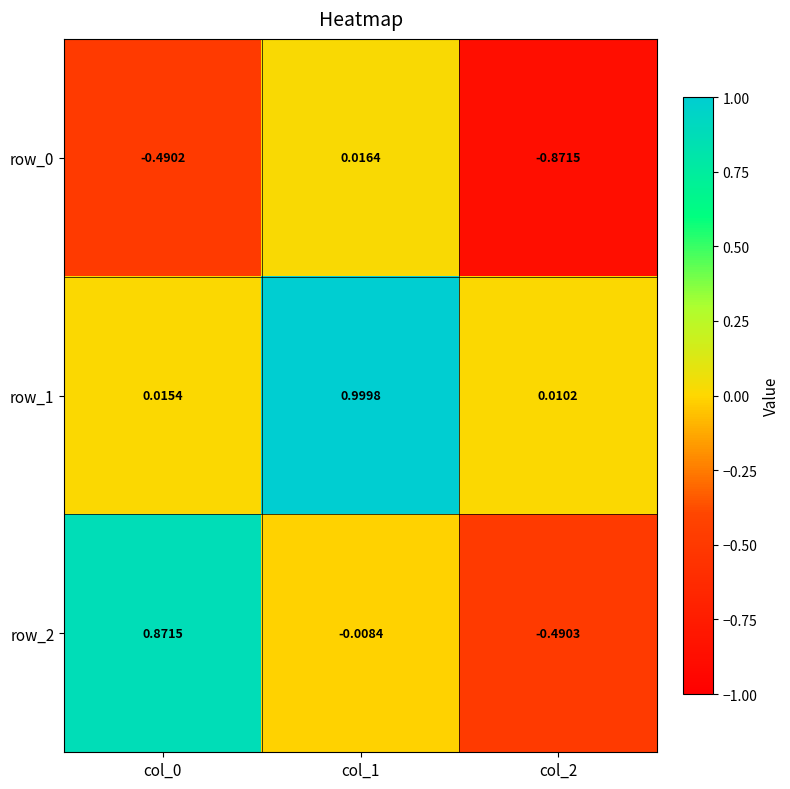

What is the difference between the maximum and minimum values in the row_2 series?

1.4